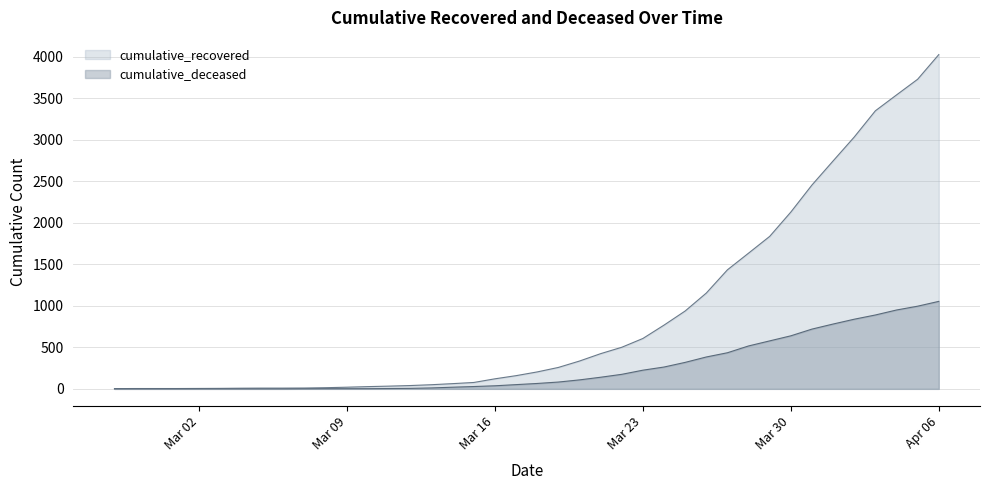

How many lines are shown in the chart?

2